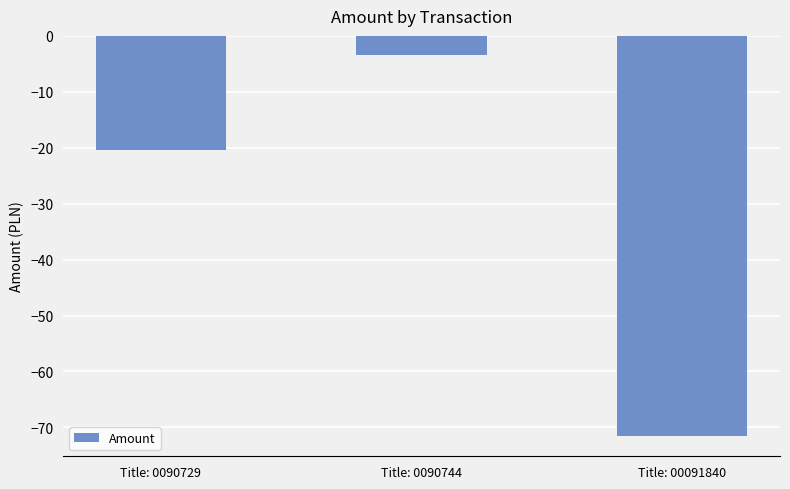

Reading right to left, extract all data points from this chart.

-71.6	-3.5	-20.5